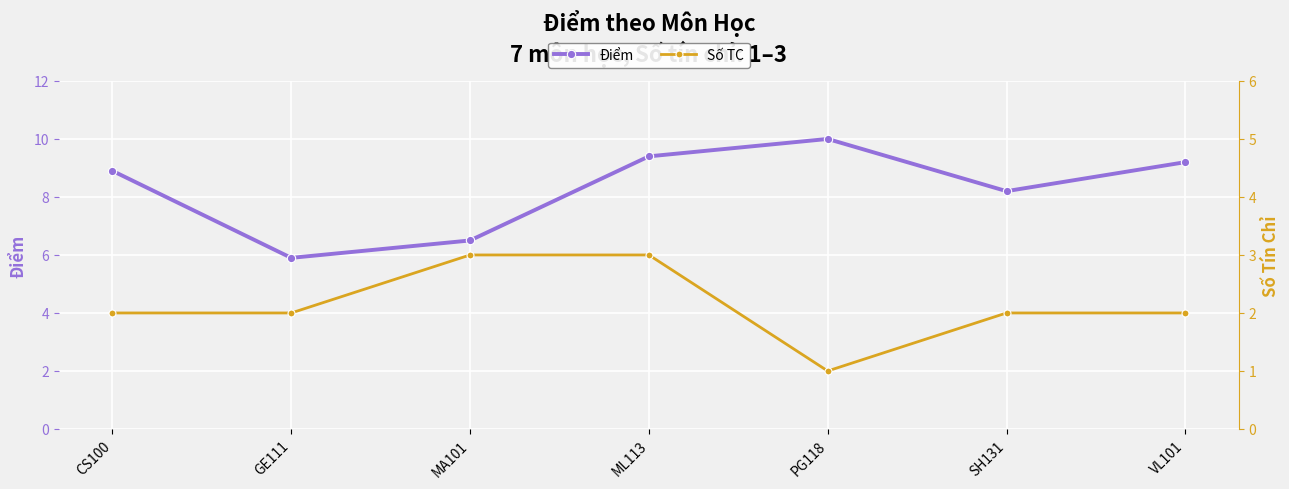

What are all the series names shown in the legend?

Điểm, Số TC